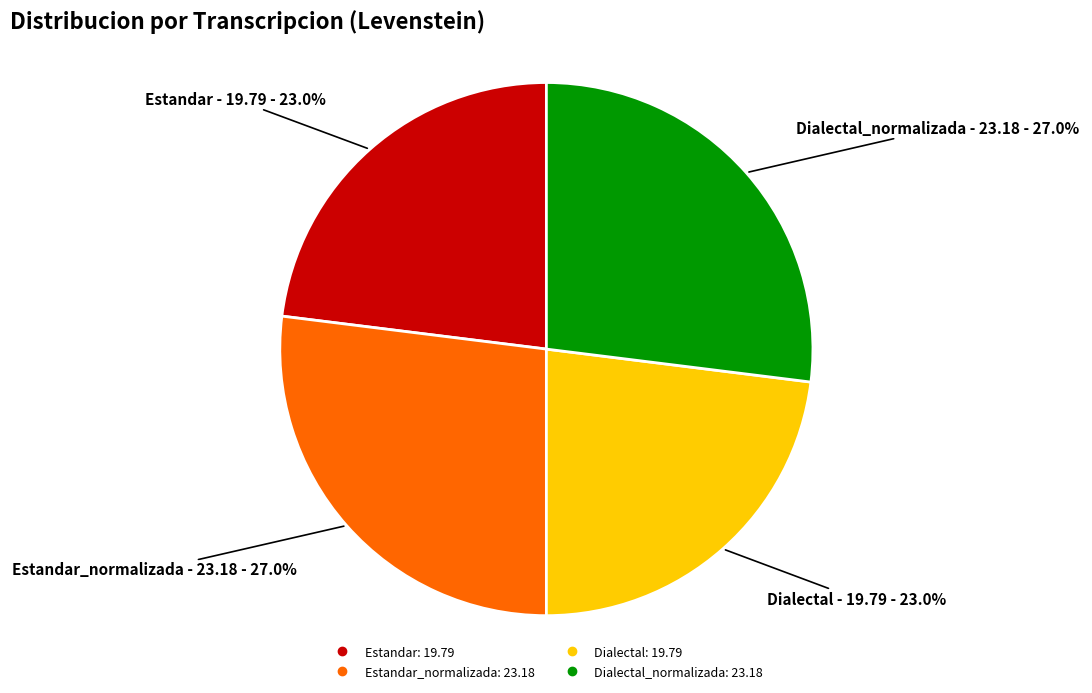

Is there any slice that represents more than half of the pie?

No